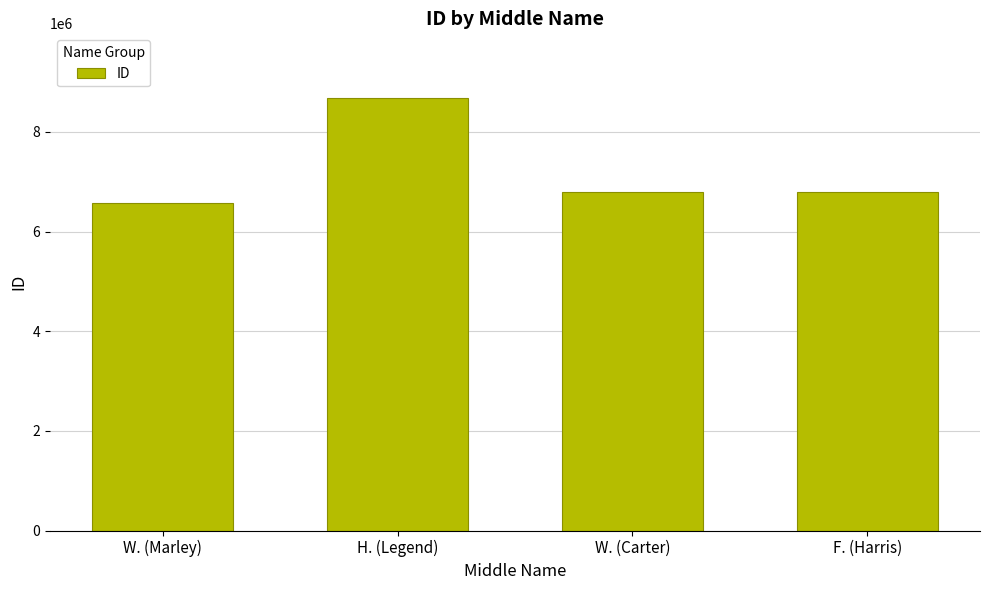

Where does the data first go above 6786867?

H. (Legend)